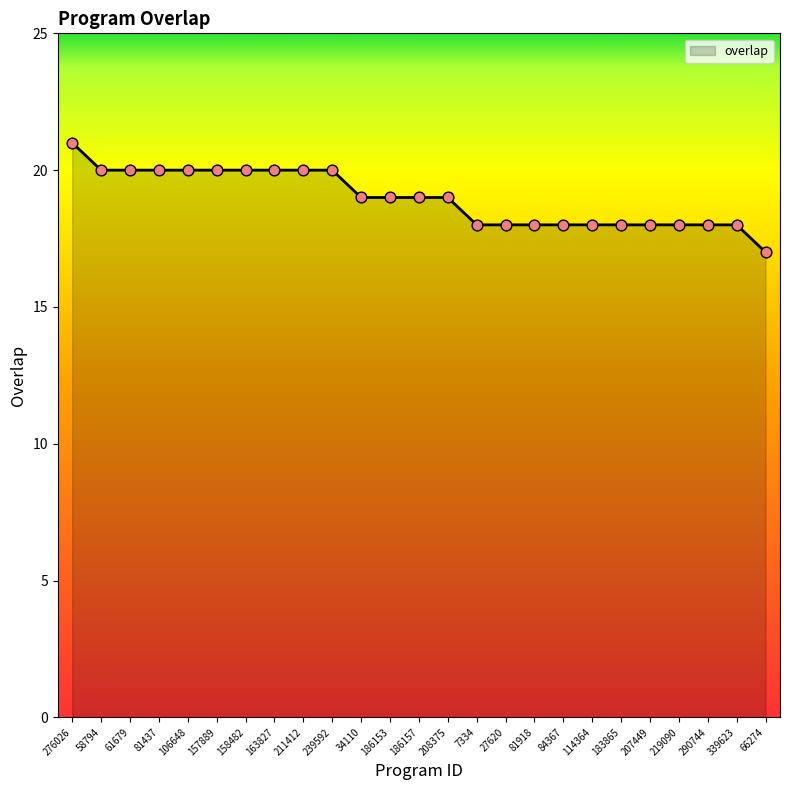

What is the change in value from 186153 to 66274?

-2